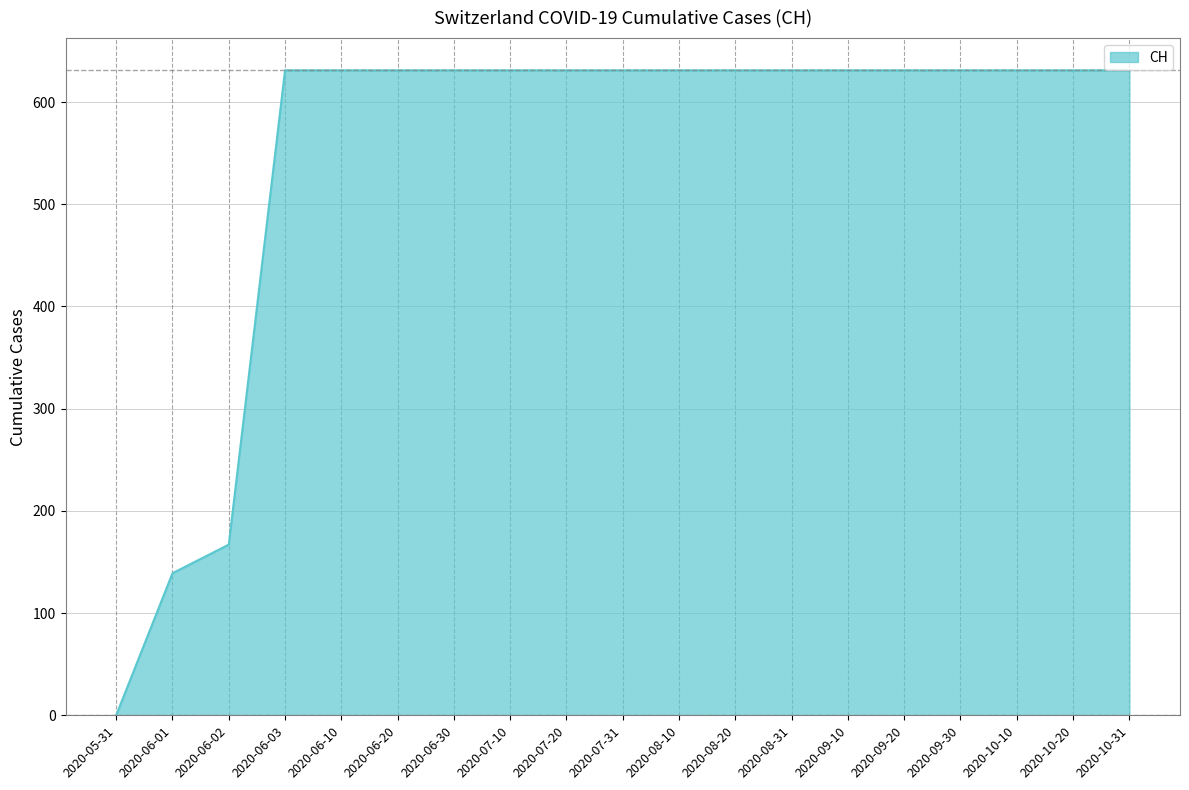

What is the maximum value shown in the chart?

631